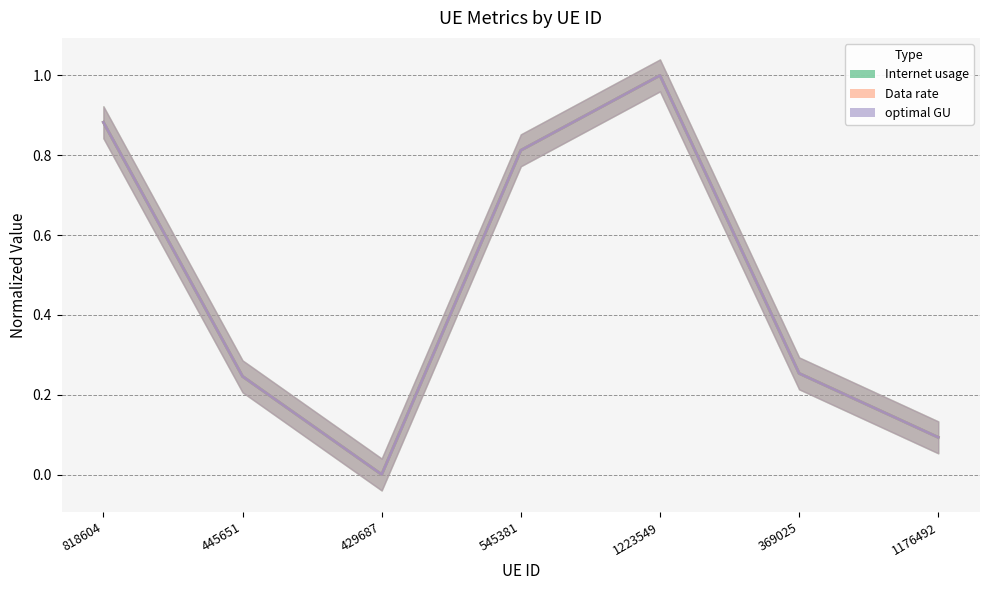

What is the sum of all Internet usage values?

3.3